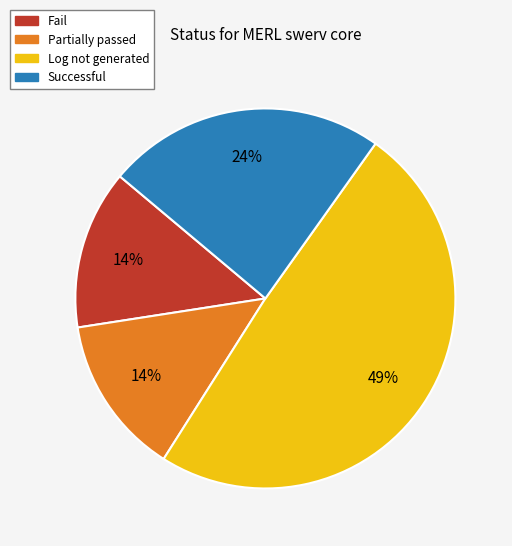

How many slices are in this pie chart?

4